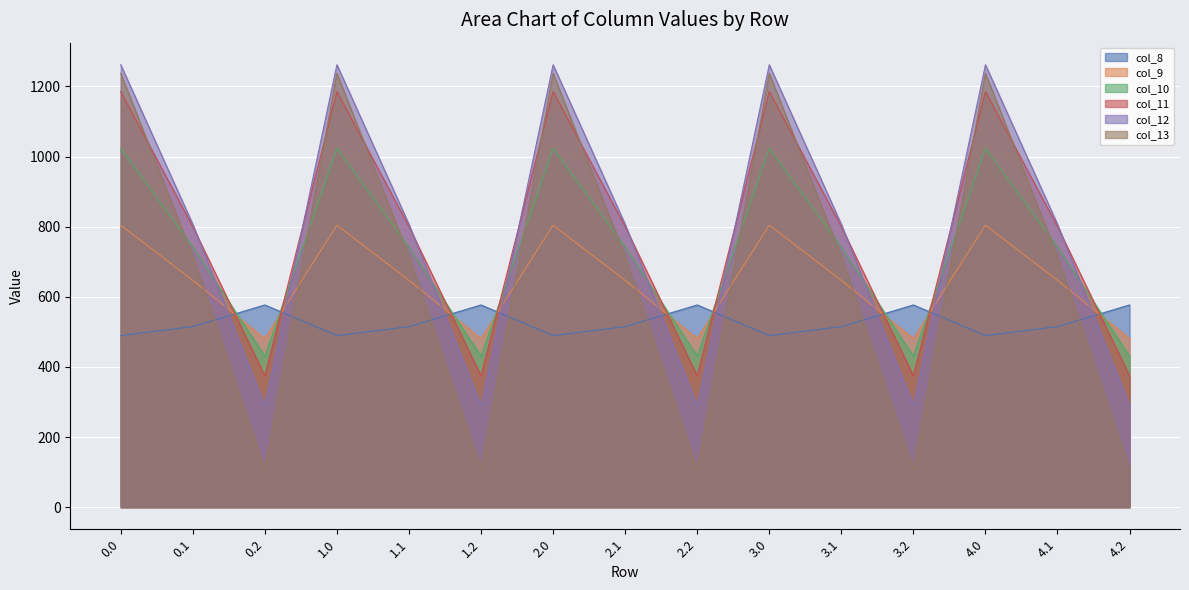

How many lines are shown in the chart?

6